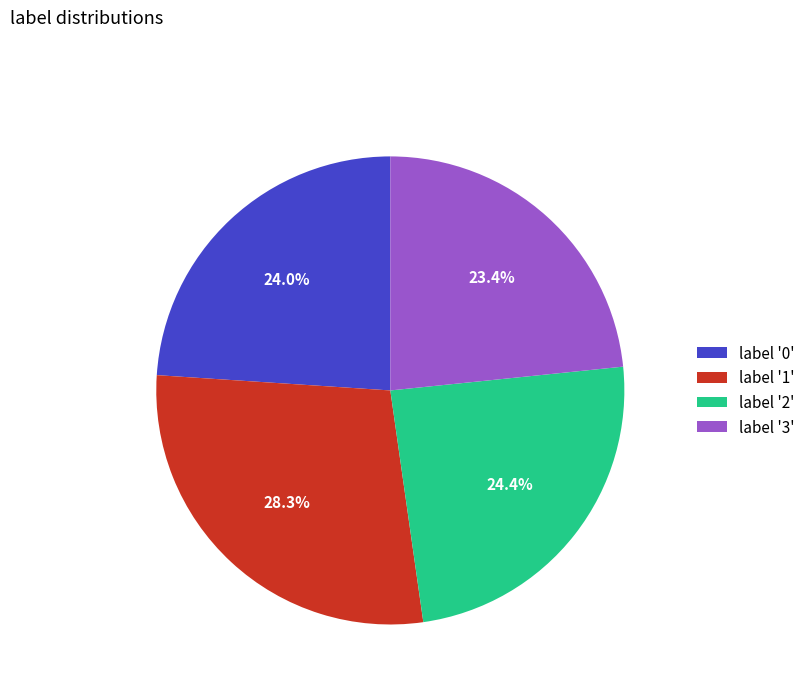

What percentage is NOT represented by label '2'?

75.6%